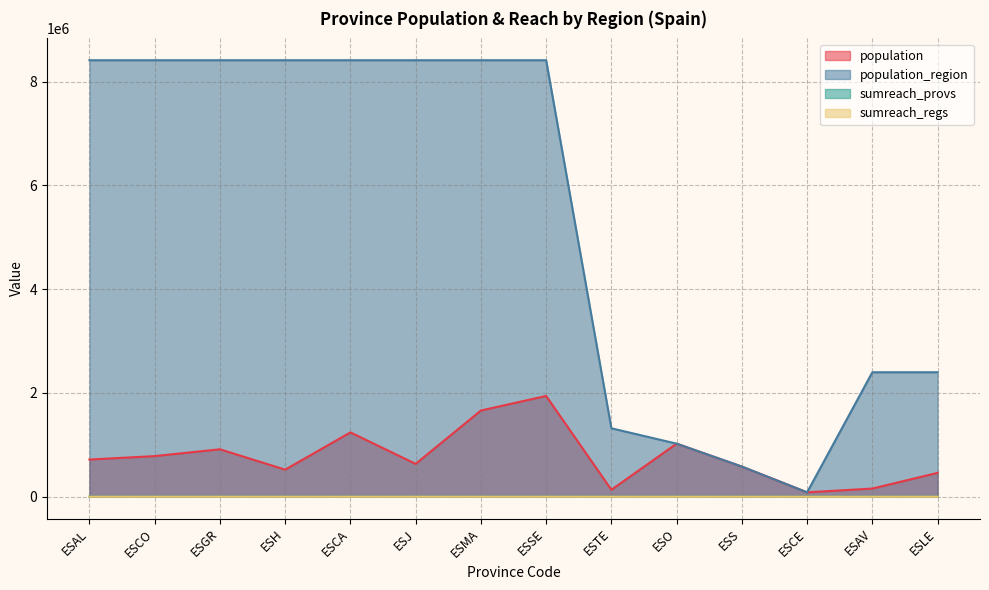

List the series in order of their peak value, highest first.

population_region, population, sumreach_provs, sumreach_regs